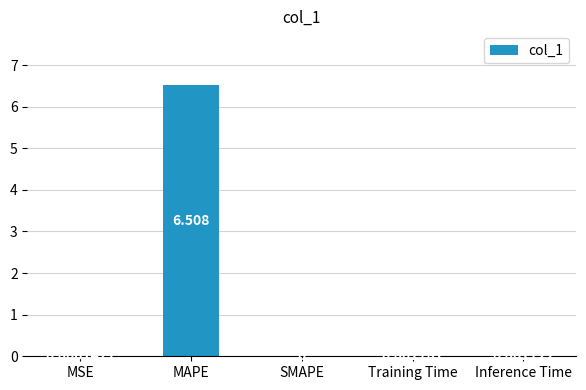

At which category does the chart reach its peak across all series?

MAPE